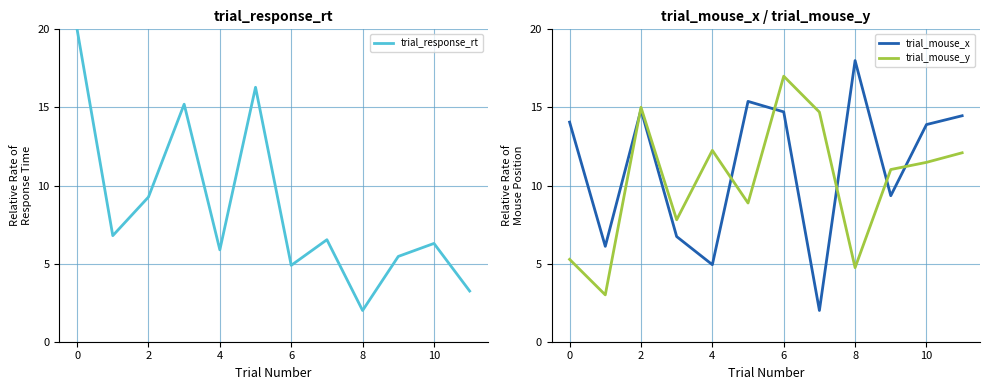

After their last crossing, which series has the higher values: trial_mouse_x or trial_mouse_y?

trial_mouse_x